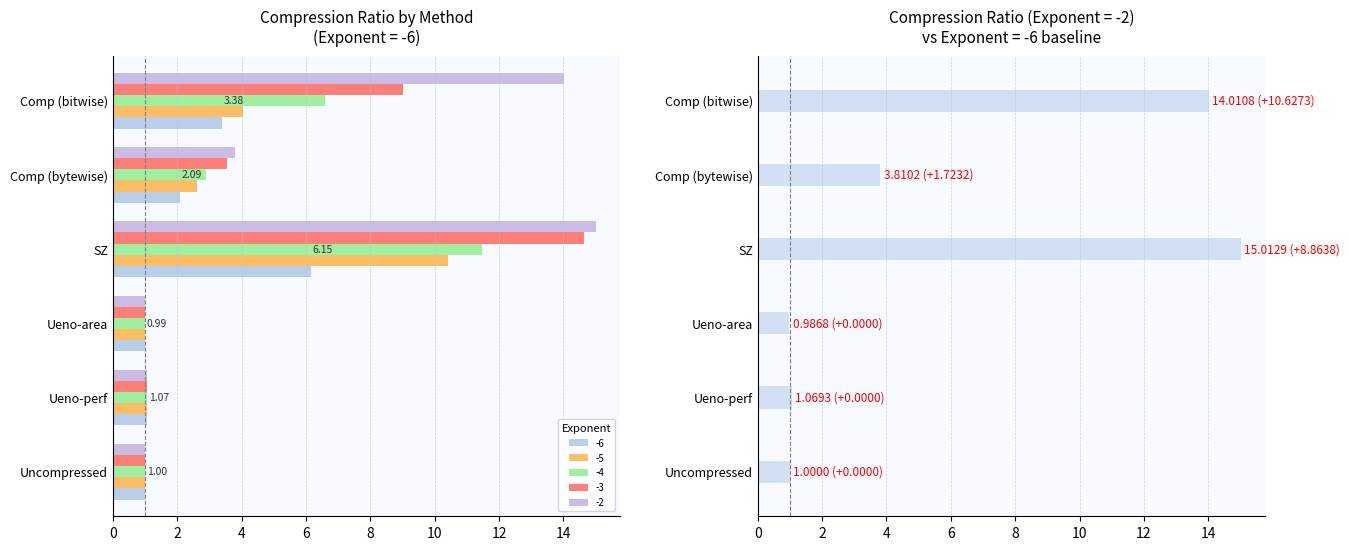

How many bars are there in each group?

5